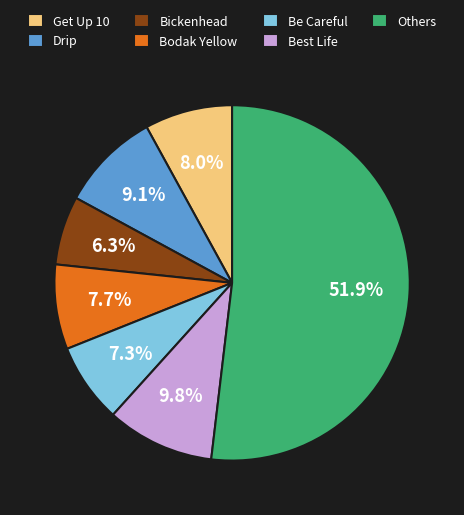

What is the ratio of the value at Bodak Yellow to the value at Bickenhead?

1.2